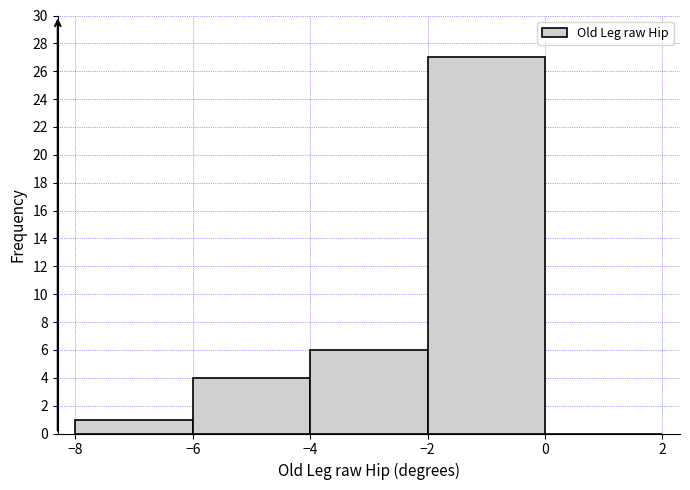

Reading left to right, transcribe this chart: for each bar, give the range it covers on the x-axis and its height. The values are not printed on the chart, so give them approximately, as read against the axis.

-8 to -6: 1
-6 to -4: 4
-4 to -2: 6
-2 to 0: 27
0 to 2: 0